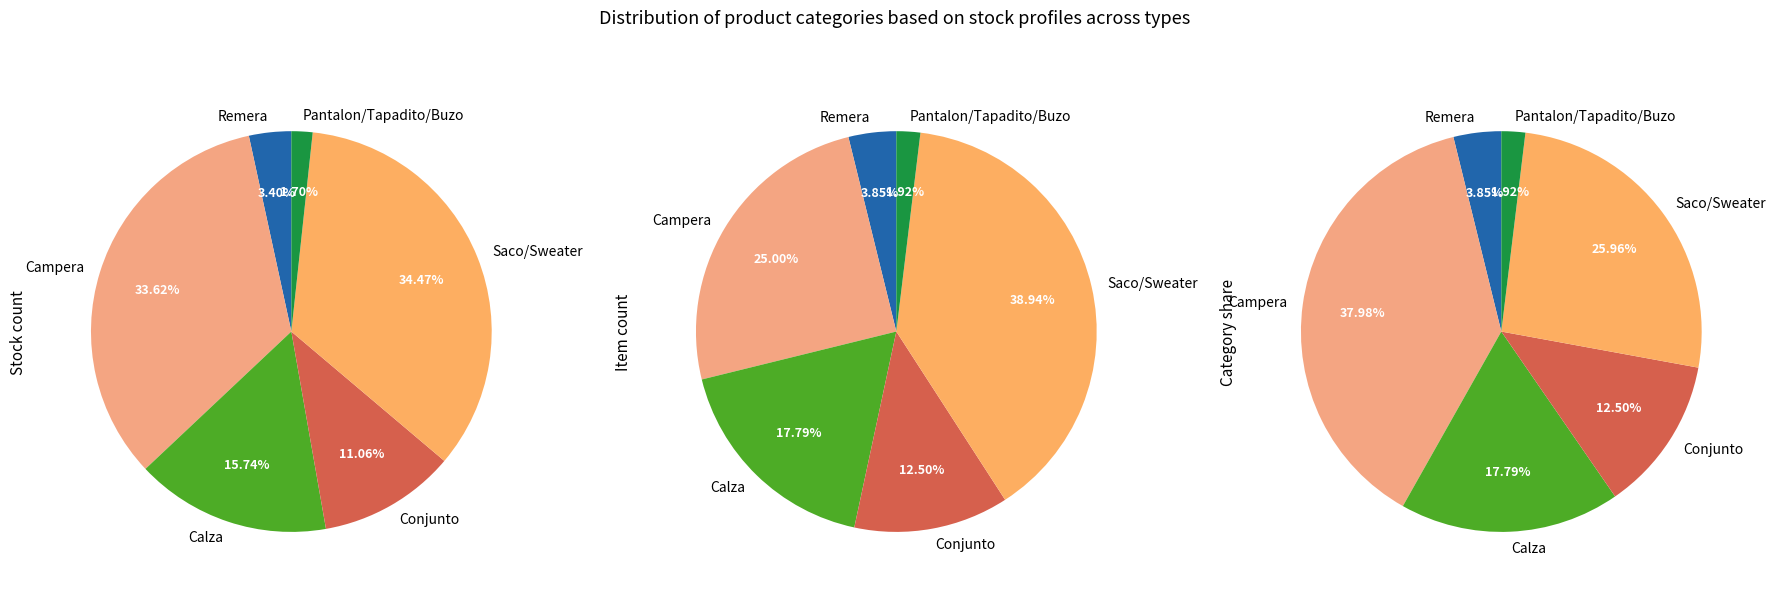

How many slices are in this pie chart?

6